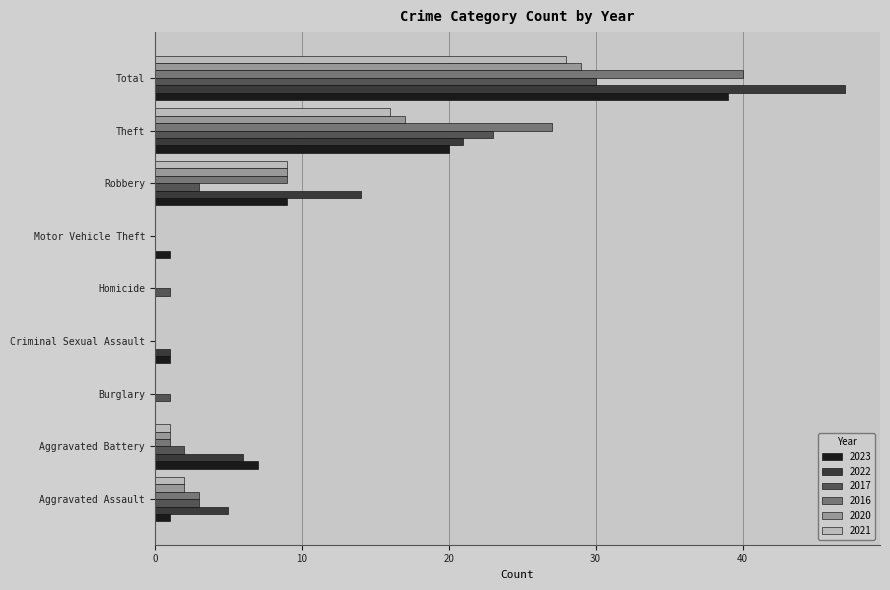

The 2022 series shows 9 at Aggravated Battery. True or false?

False